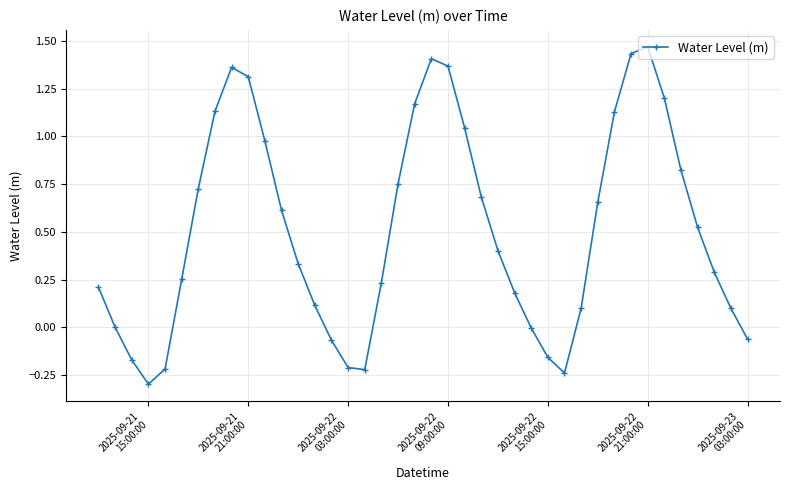

What is the difference between the maximum and minimum values?

1.8